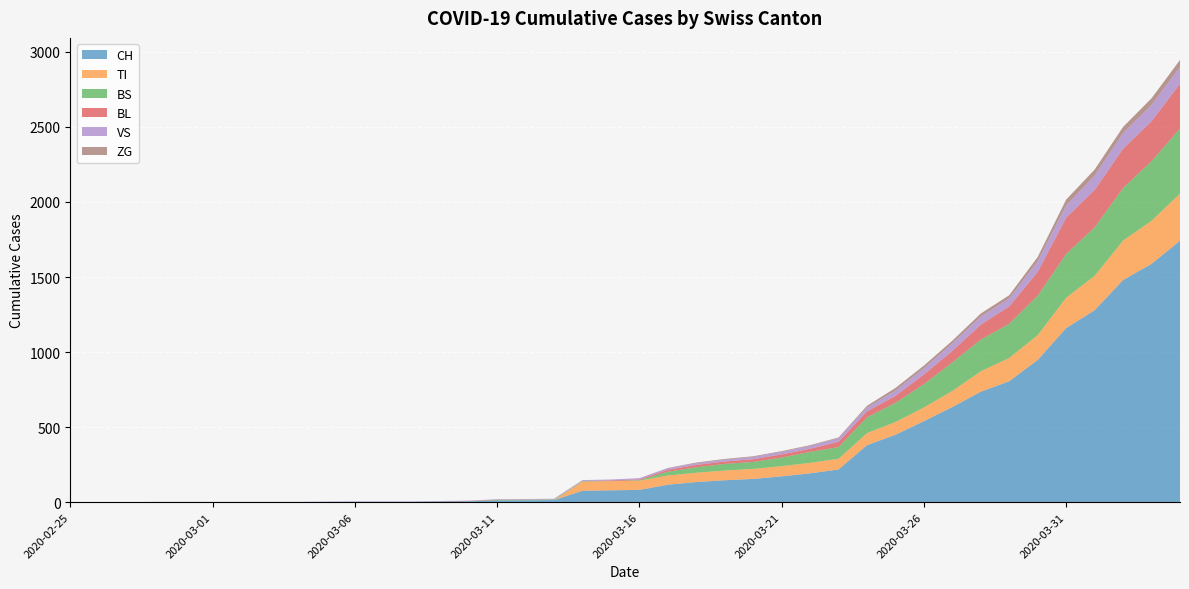

Reading left to right, list all the values displayed in this chart.

CH: 2020-02-25=0	2020-02-26=0	2020-02-27=0	2020-02-28=0	2020-02-29=0	2020-03-01=0	2020-03-02=0	2020-03-03=0	2020-03-04=0	2020-03-05=2	2020-03-06=3	2020-03-07=3	2020-03-08=3	2020-03-09=5	2020-03-10=6	2020-03-11=11	2020-03-12=12	2020-03-13=14	2020-03-14=76	2020-03-15=79	2020-03-16=82	2020-03-17=116	2020-03-18=134	2020-03-19=146	2020-03-20=155	2020-03-21=172	2020-03-22=192	2020-03-23=218	2020-03-24=380	2020-03-25=449	2020-03-26=540	2020-03-27=634	2020-03-28=736	2020-03-29=806	2020-03-30=948	2020-03-31=1160	2020-04-01=1279	2020-04-02=1480	2020-04-03=1588	2020-04-04=1742
TI: 2020-02-25=0	2020-02-26=0	2020-02-27=0	2020-02-28=0	2020-02-29=0	2020-03-01=0	2020-03-02=0	2020-03-03=0	2020-03-04=0	2020-03-05=0	2020-03-06=0	2020-03-07=0	2020-03-08=0	2020-03-09=0	2020-03-10=0	2020-03-11=0	2020-03-12=0	2020-03-13=0	2020-03-14=61	2020-03-15=61	2020-03-16=61	2020-03-17=62	2020-03-18=62	2020-03-19=65	2020-03-20=67	2020-03-21=68	2020-03-22=70	2020-03-23=71	2020-03-24=80	2020-03-25=85	2020-03-26=91	2020-03-27=107	2020-03-28=136	2020-03-29=155	2020-03-30=165	2020-03-31=202	2020-04-01=229	2020-04-02=263	2020-04-03=287	2020-04-04=314
BS: 2020-02-25=0	2020-02-26=0	2020-02-27=0	2020-02-28=0	2020-02-29=0	2020-03-01=0	2020-03-02=0	2020-03-03=0	2020-03-04=0	2020-03-05=0	2020-03-06=0	2020-03-07=0	2020-03-08=0	2020-03-09=0	2020-03-10=0	2020-03-11=4	2020-03-12=4	2020-03-13=4	2020-03-14=4	2020-03-15=0	2020-03-16=4	2020-03-17=25	2020-03-18=36	2020-03-19=44	2020-03-20=46	2020-03-21=57	2020-03-22=73	2020-03-23=78	2020-03-24=105	2020-03-25=128	2020-03-26=155	2020-03-27=191	2020-03-28=211	2020-03-29=228	2020-03-30=263	2020-03-31=292	2020-04-01=323	2020-04-02=350	2020-04-03=397	2020-04-04=434
BL: 2020-02-25=0	2020-02-26=0	2020-02-27=0	2020-02-28=0	2020-02-29=0	2020-03-01=0	2020-03-02=0	2020-03-03=0	2020-03-04=0	2020-03-05=0	2020-03-06=0	2020-03-07=0	2020-03-08=0	2020-03-09=1	2020-03-10=2	2020-03-11=2	2020-03-12=2	2020-03-13=0	2020-03-14=0	2020-03-15=5	2020-03-16=5	2020-03-17=13	2020-03-18=16	2020-03-19=16	2020-03-20=18	2020-03-21=21	2020-03-22=21	2020-03-23=35	2020-03-24=40	2020-03-25=46	2020-03-26=65	2020-03-27=76	2020-03-28=100	2020-03-29=115	2020-03-30=158	2020-03-31=242	2020-04-01=249	2020-04-02=262	2020-04-03=266	2020-04-04=298
VS: 2020-02-25=0	2020-02-26=0	2020-02-27=0	2020-02-28=2	2020-02-29=2	2020-03-01=2	2020-03-02=2	2020-03-03=2	2020-03-04=2	2020-03-05=2	2020-03-06=2	2020-03-07=2	2020-03-08=2	2020-03-09=2	2020-03-10=2	2020-03-11=3	2020-03-12=3	2020-03-13=5	2020-03-14=6	2020-03-15=6	2020-03-16=8	2020-03-17=11	2020-03-18=11	2020-03-19=12	2020-03-20=15	2020-03-21=17	2020-03-22=19	2020-03-23=24	2020-03-24=25	2020-03-25=35	2020-03-26=41	2020-03-27=50	2020-03-28=53	2020-03-29=54	2020-03-30=71	2020-03-31=81	2020-04-01=96	2020-04-02=104	2020-04-03=109	2020-04-04=112
ZG: 2020-02-25=0	2020-02-26=0	2020-02-27=0	2020-02-28=0	2020-02-29=0	2020-03-01=0	2020-03-02=0	2020-03-03=0	2020-03-04=0	2020-03-05=0	2020-03-06=0	2020-03-07=0	2020-03-08=0	2020-03-09=0	2020-03-10=0	2020-03-11=0	2020-03-12=0	2020-03-13=0	2020-03-14=0	2020-03-15=0	2020-03-16=0	2020-03-17=1	2020-03-18=5	2020-03-19=5	2020-03-20=5	2020-03-21=5	2020-03-22=5	2020-03-23=5	2020-03-24=12	2020-03-25=18	2020-03-26=18	2020-03-27=18	2020-03-28=21	2020-03-29=21	2020-03-30=29	2020-03-31=39	2020-04-01=40	2020-04-02=41	2020-04-03=44	2020-04-04=46